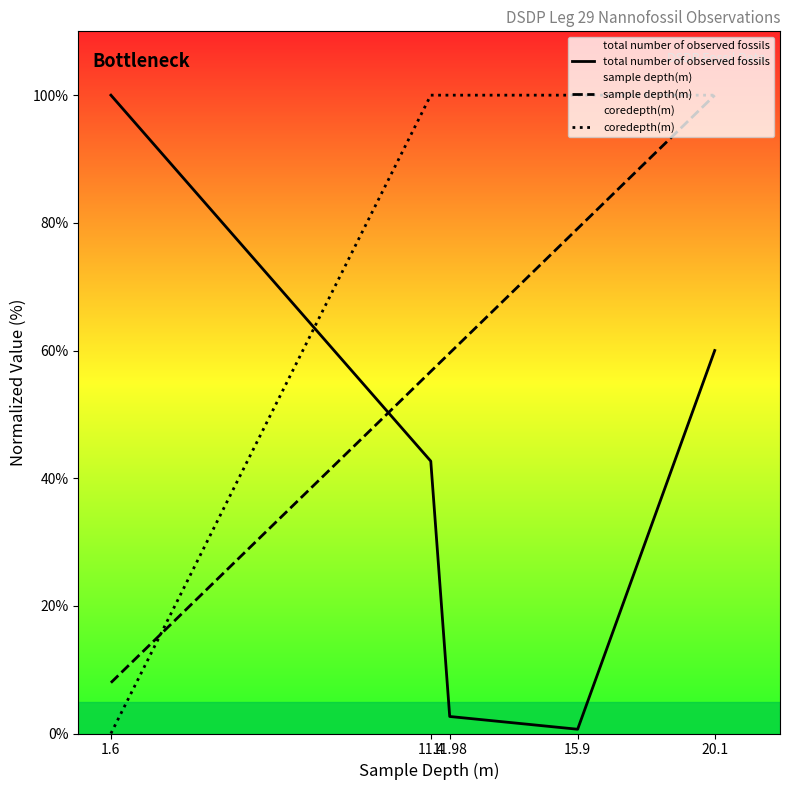

After their last crossing, which series has the higher values: coredepth(m) or sample depth(m)?

coredepth(m)